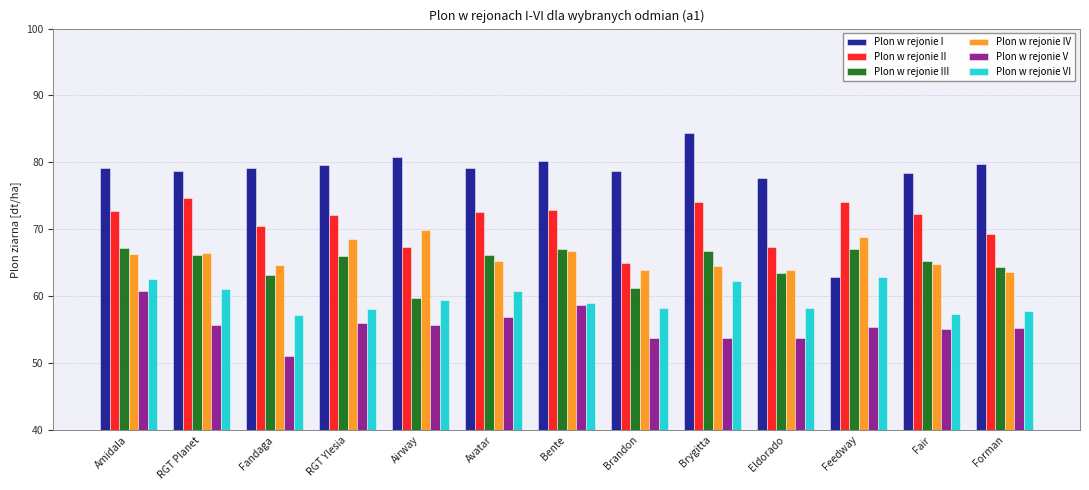

True or false: Plon w rejonie II has a value of 74.6 at RGT Planet.

True